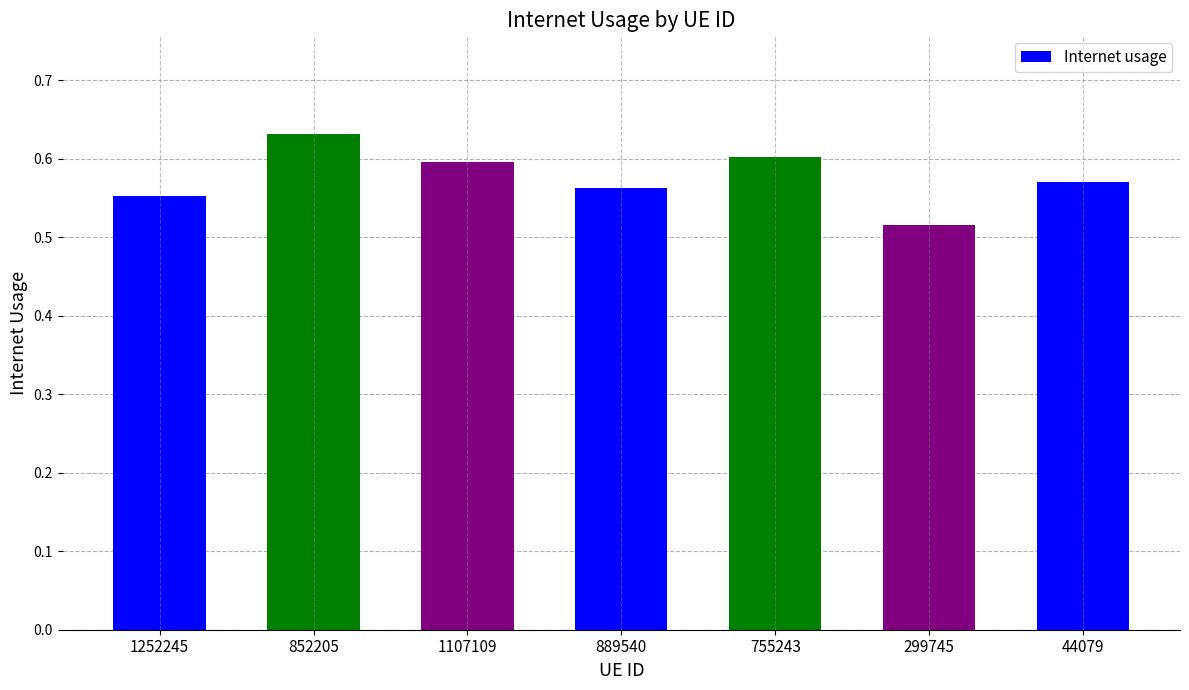

What position from the right is 755243?

3